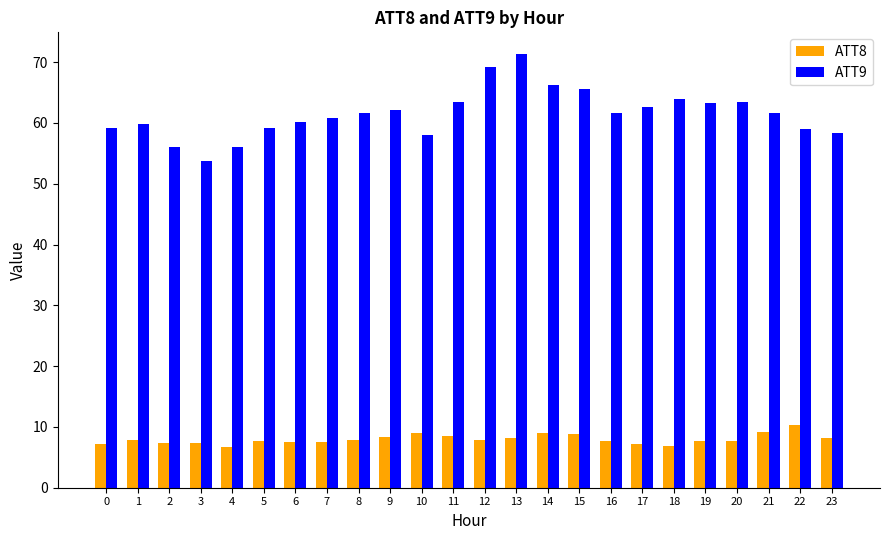

What is the sum of all ATT8 values?

191.7